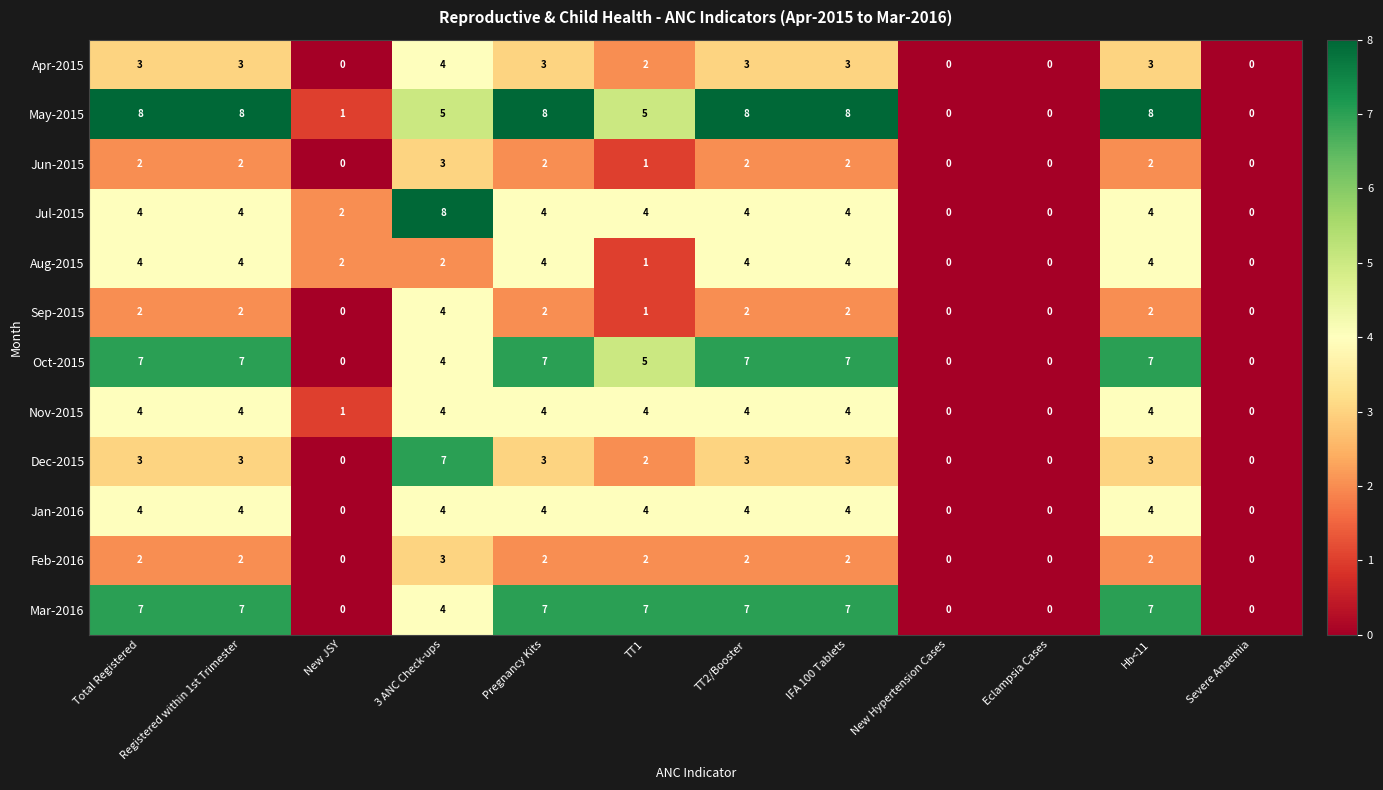

The value of Apr-2015 at Hb<11 is 2. True or false?

False